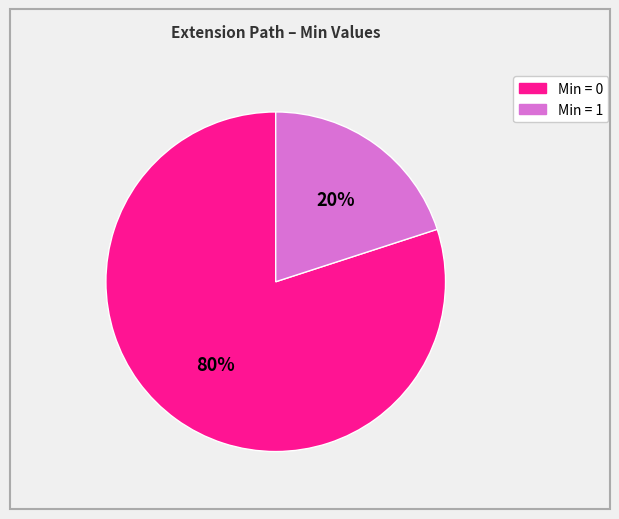

To the nearest percent, what is the difference between the largest and smallest slice percentages?

60%